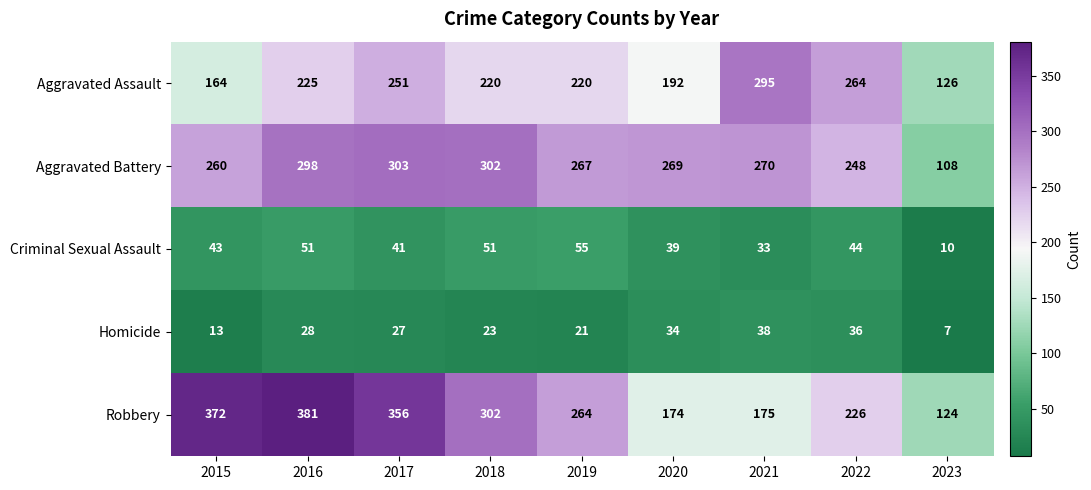

At which category is the sum across all series the highest?

2016